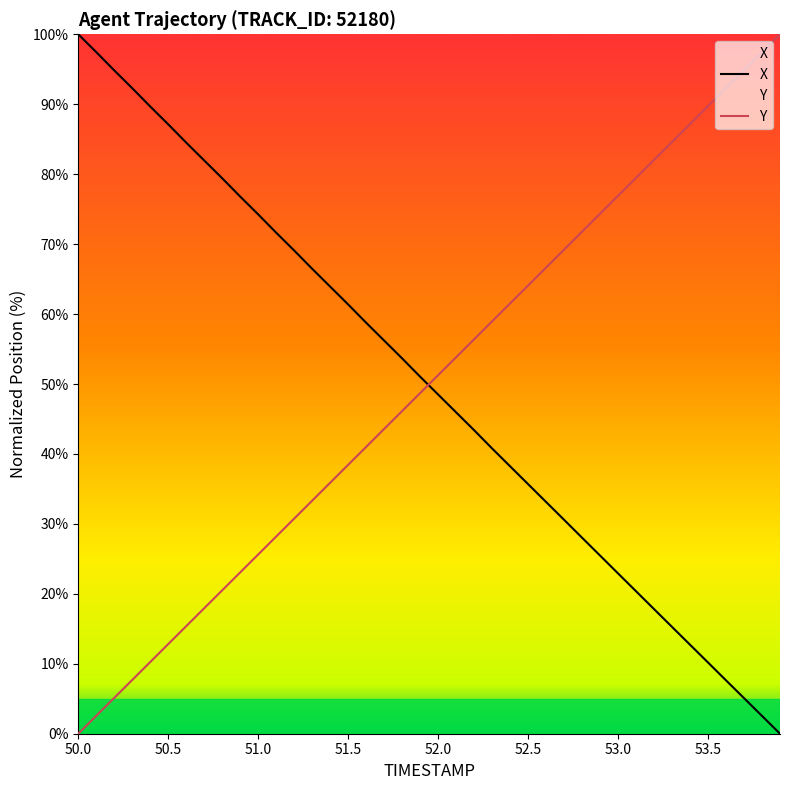

True or false: Y has more than 1 interior local peaks.

False